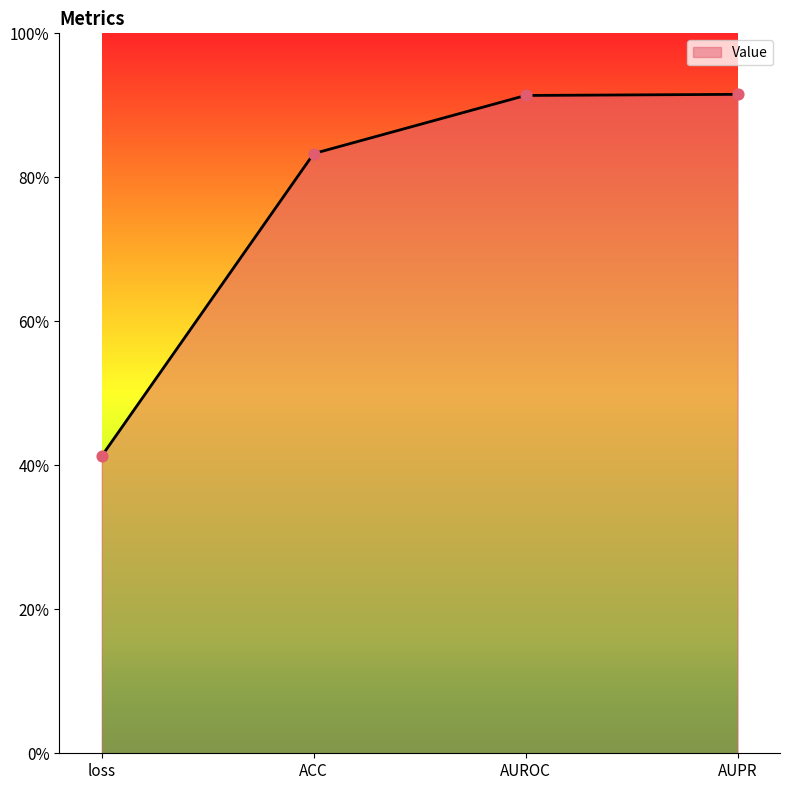

What is the change in value from ACC to AUPR?

+0.1